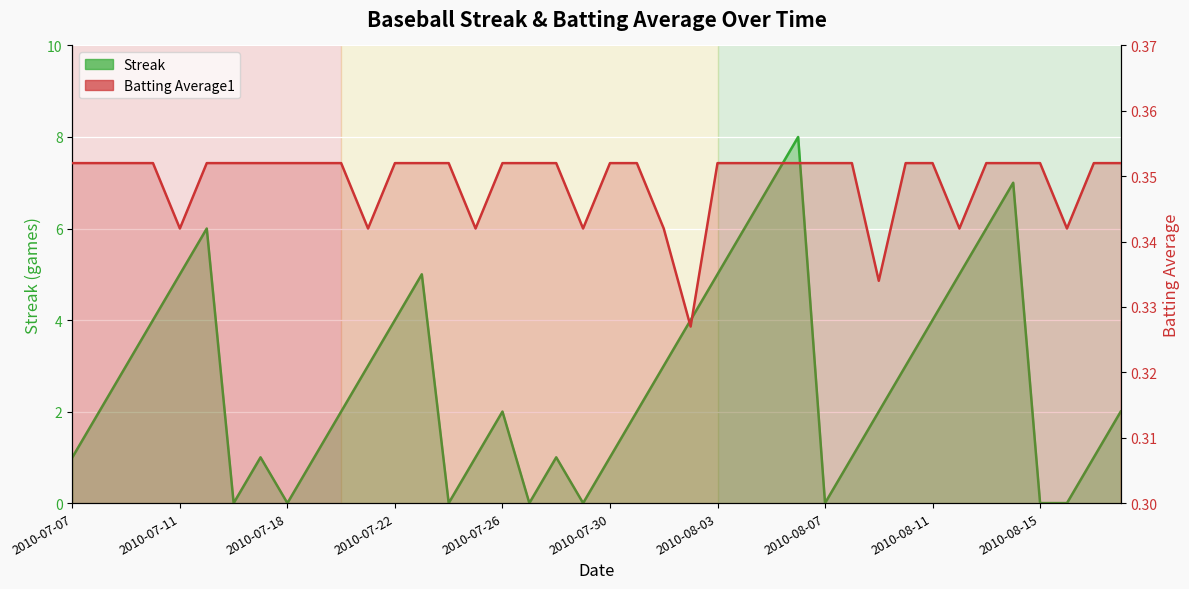

Reading right to left, list all the values displayed in this chart.

Streak: 2.0	1.0	0.0	0.0	7.0	6.0	5.0	4.0	3.0	2.0	1.0	0.0	8.0	7.0	6.0	5.0	4.0	3.0	2.0	1.0	0.0	1.0	0.0	2.0	1.0	0.0	5.0	4.0	3.0	2.0	1.0	0.0	1.0	0.0	6.0	5.0	4.0	3.0	2.0	1.0
Batting Average1: 0.4	0.4	0.3	0.4	0.4	0.4	0.3	0.4	0.4	0.3	0.4	0.4	0.4	0.4	0.4	0.4	0.3	0.3	0.4	0.4	0.3	0.4	0.4	0.4	0.3	0.4	0.4	0.4	0.3	0.4	0.4	0.4	0.4	0.4	0.4	0.3	0.4	0.4	0.4	0.4